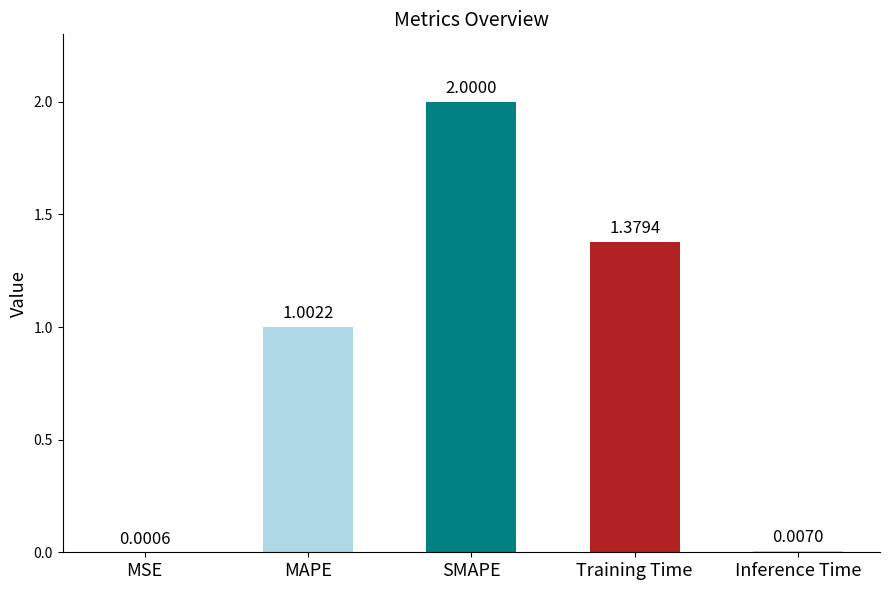

Which has a higher value, MAPE or Inference Time?

MAPE